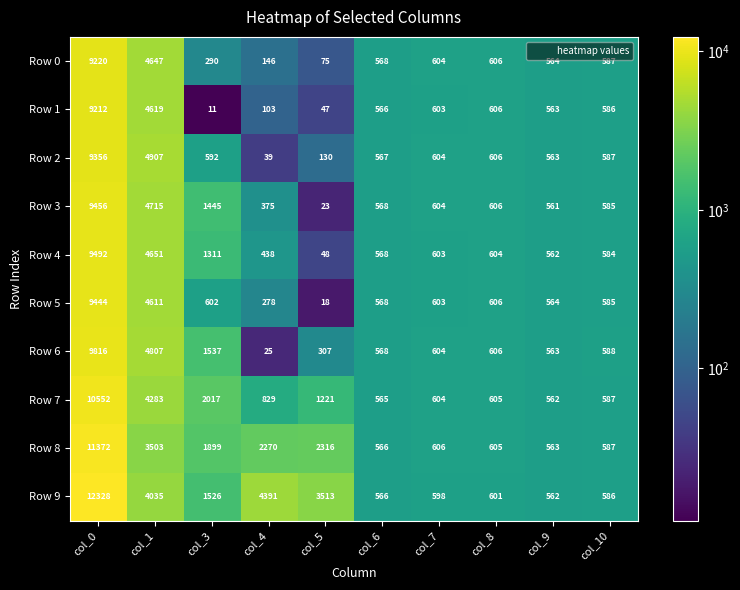

At col_0, list the series in order from smallest to largest.

Row 1, Row 0, Row 2, Row 5, Row 3, Row 4, Row 6, Row 7, Row 8, Row 9